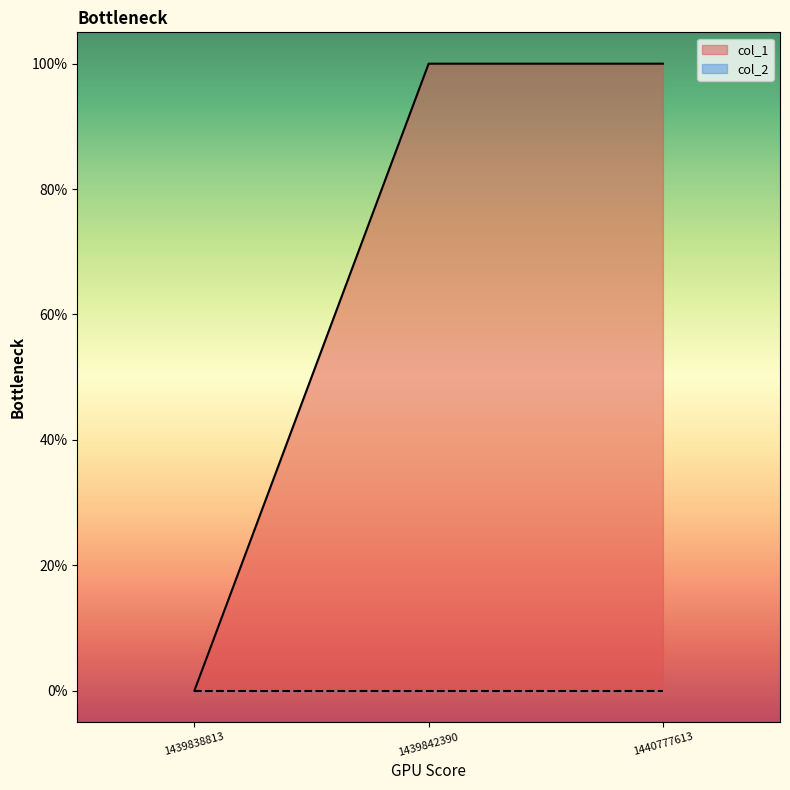

List the labels in order of value, smallest first.

1439838813, 1439842390, 1440777613